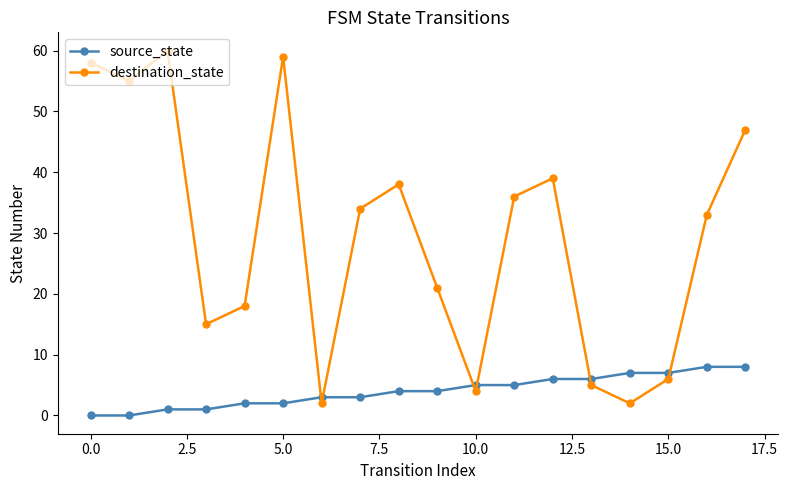

List the series in order of their peak value, lowest first.

source_state, destination_state